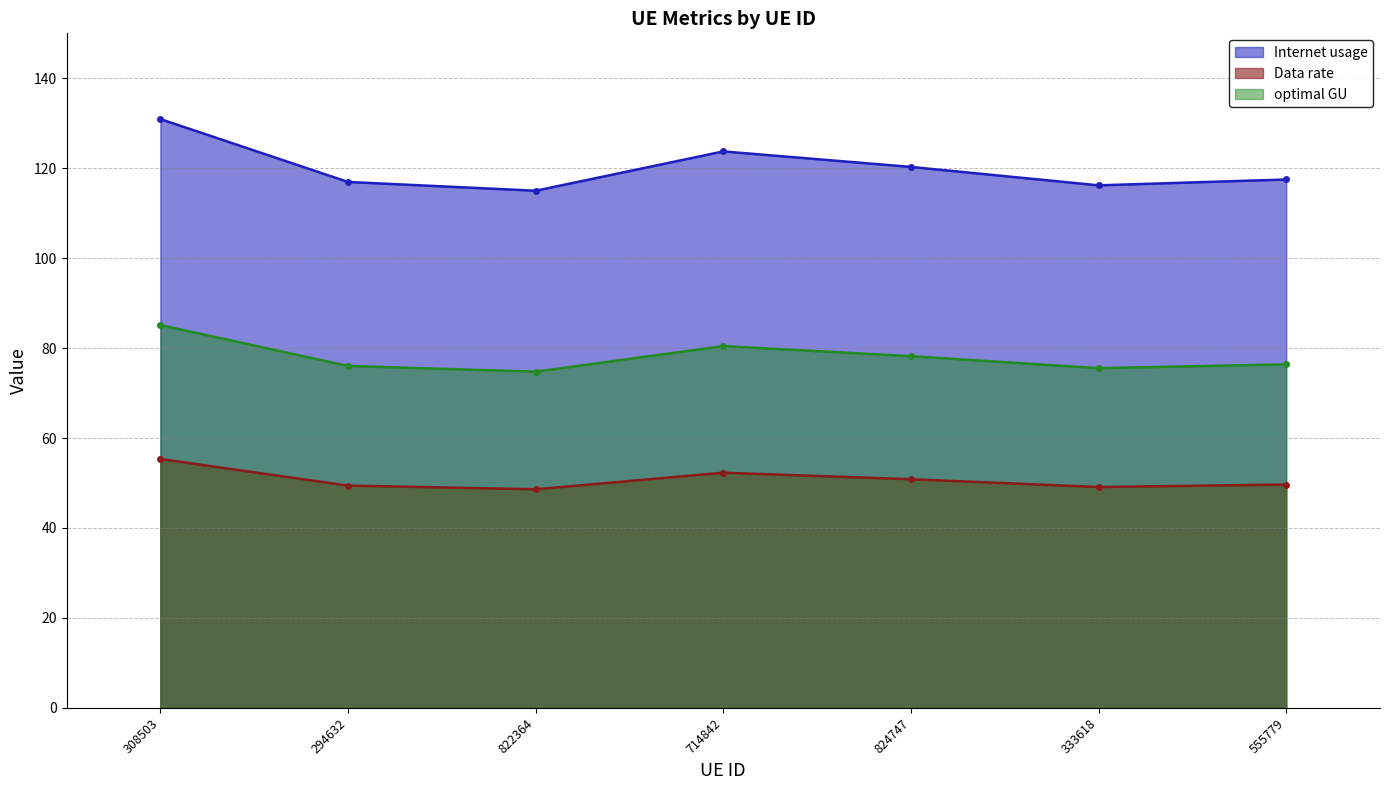

List the labels in order of Data rate value, largest first.

308503, 714842, 824747, 555779, 294632, 333618, 822364